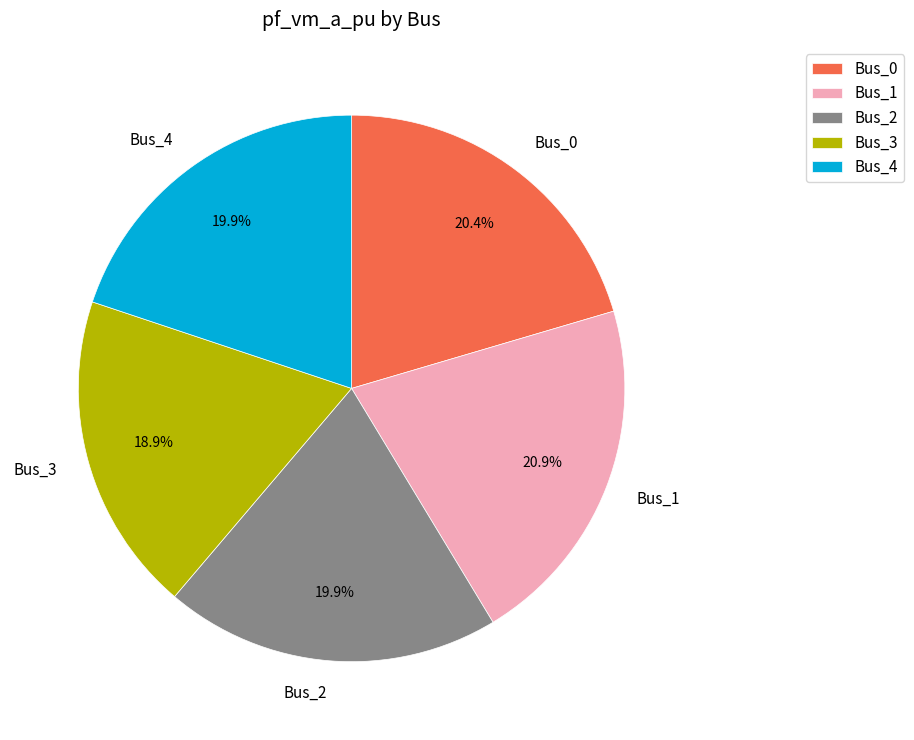

To the nearest percent, what portion does Bus_4 represent?

20%